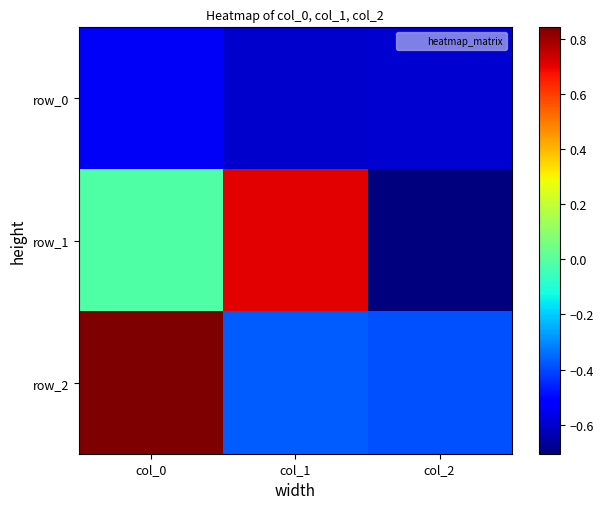

What is the difference between the highest and lowest values at col_0?

1.4